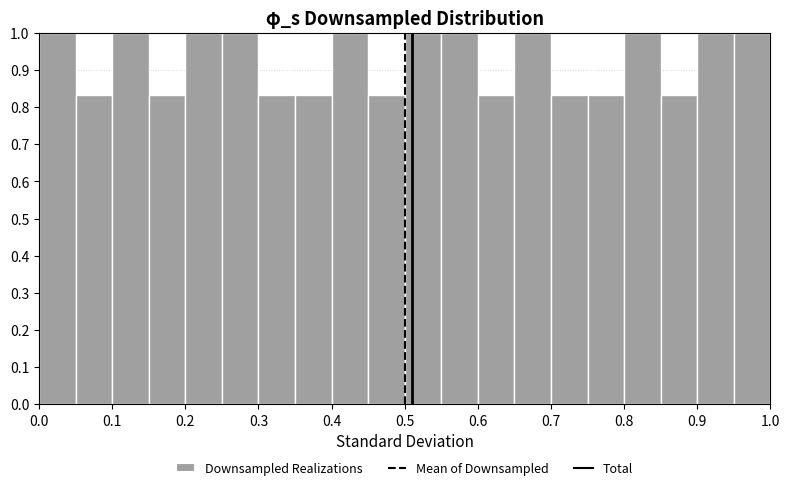

Reading left to right, list every bar in this chart as the range it spans on the x-axis followed by its height. The values are not printed on the chart, so give them approximately, as read against the axis.

0.00 to 0.05: 1.00
0.05 to 0.10: 0.83
0.10 to 0.15: 1.00
0.15 to 0.20: 0.83
0.20 to 0.25: 1.00
0.25 to 0.30: 1.00
0.30 to 0.35: 0.83
0.35 to 0.40: 0.83
0.40 to 0.45: 1.00
0.45 to 0.50: 0.83
0.50 to 0.55: 1.00
0.55 to 0.60: 1.00
0.60 to 0.65: 0.83
0.65 to 0.70: 1.00
0.70 to 0.75: 0.83
0.75 to 0.80: 0.83
0.80 to 0.85: 1.00
0.85 to 0.90: 0.83
0.90 to 0.95: 1.00
0.95 to 1.00: 1.00